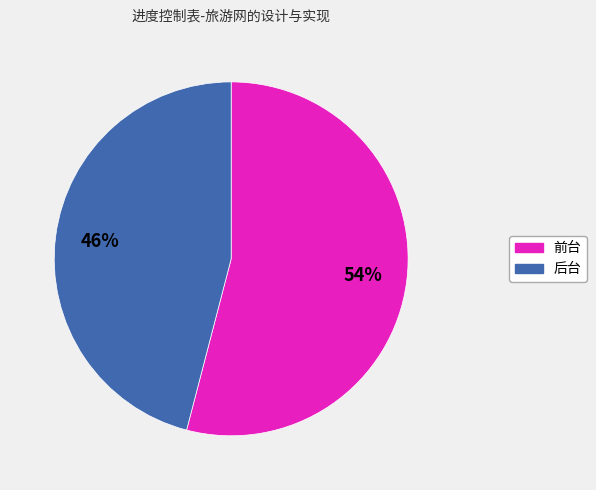

Does any single category account for the majority?

Yes